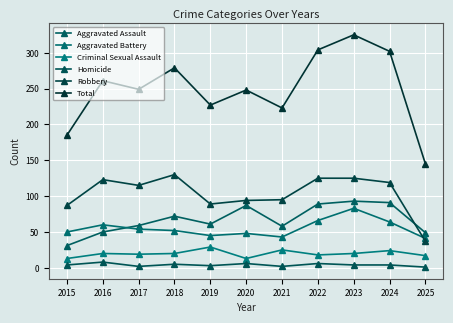

Does the chart display data point markers on the line(s)?

Yes